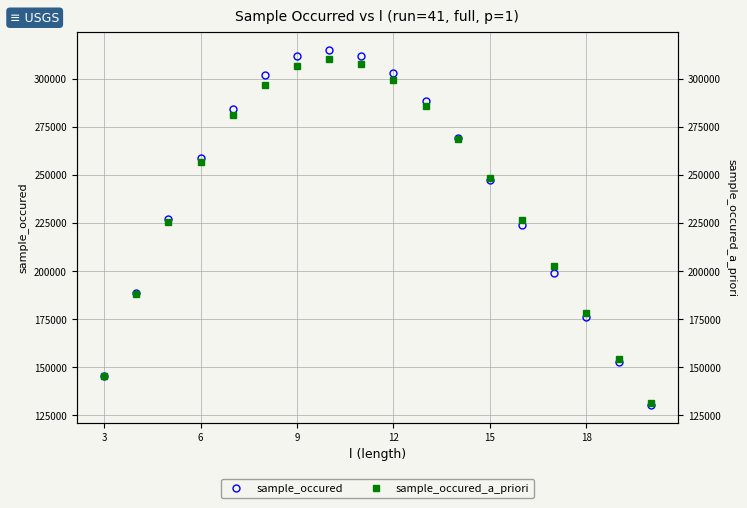

Is it true that sample_occured equals 181782 at 8?

False